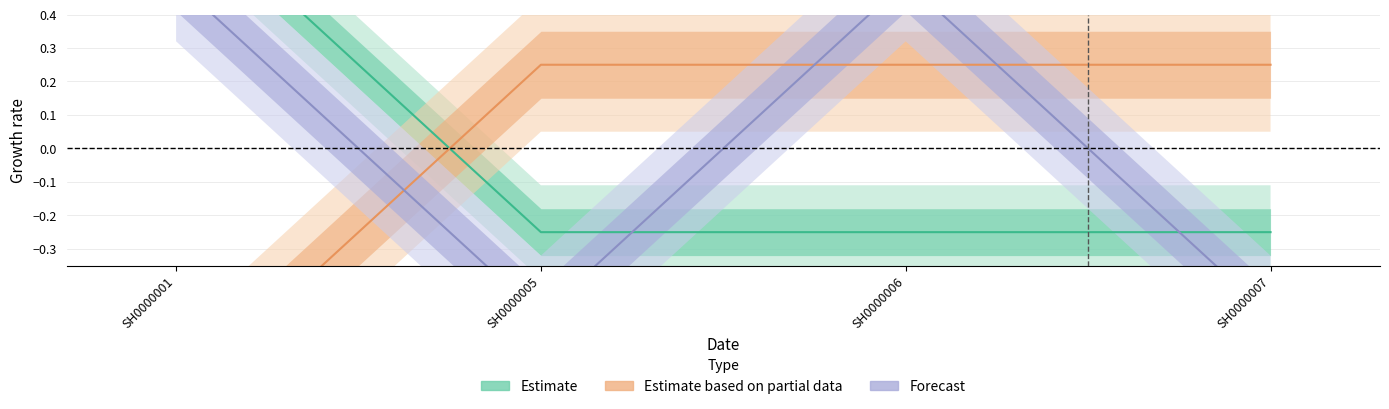

At which category is the sum across all series the highest?

SH0000001